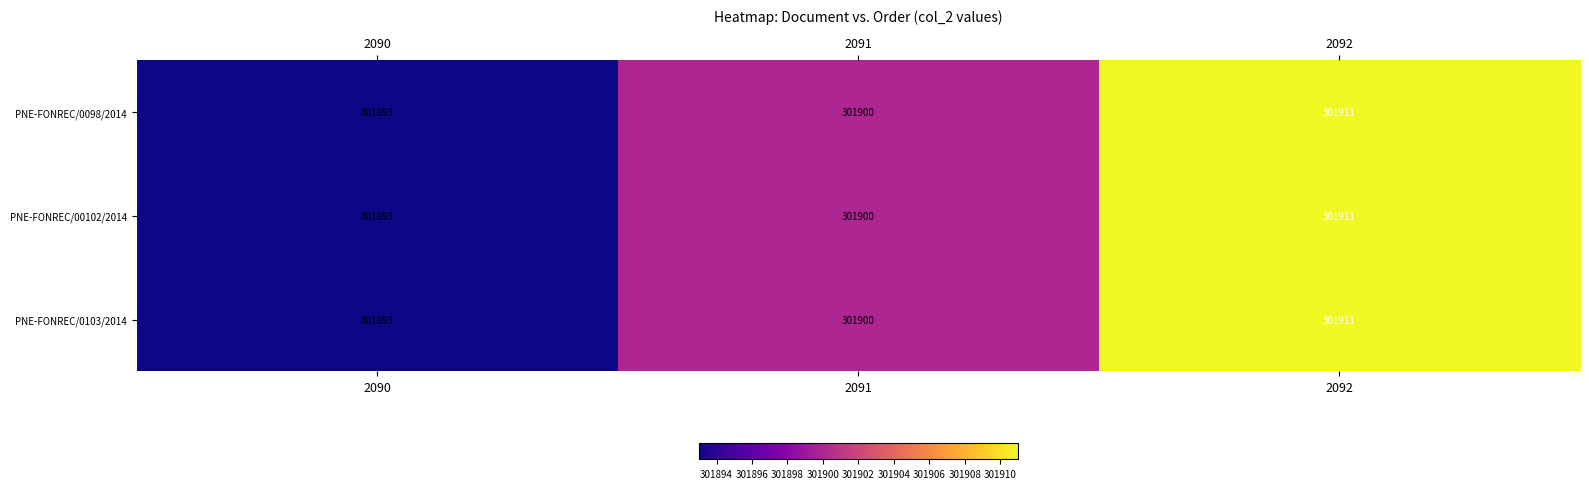

Reading left to right, what are all the values shown in this chart?

PNE-FONREC/0098/2014: 2090=301893	2091=301900	2092=301911
PNE-FONREC/00102/2014: 2090=301893	2091=301900	2092=301911
PNE-FONREC/0103/2014: 2090=301893	2091=301900	2092=301911